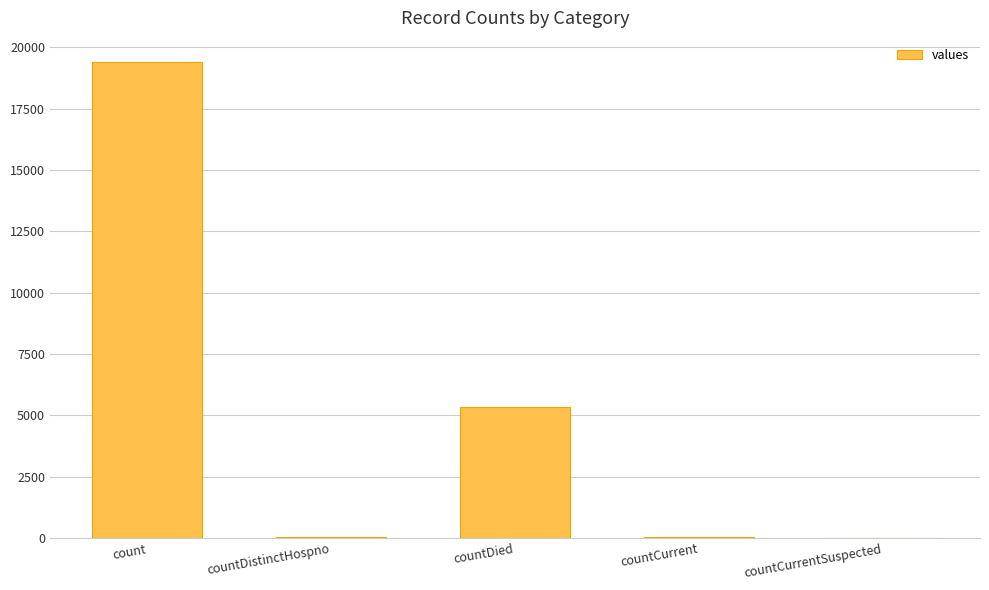

At which label is the value closest to 9710?

countDied